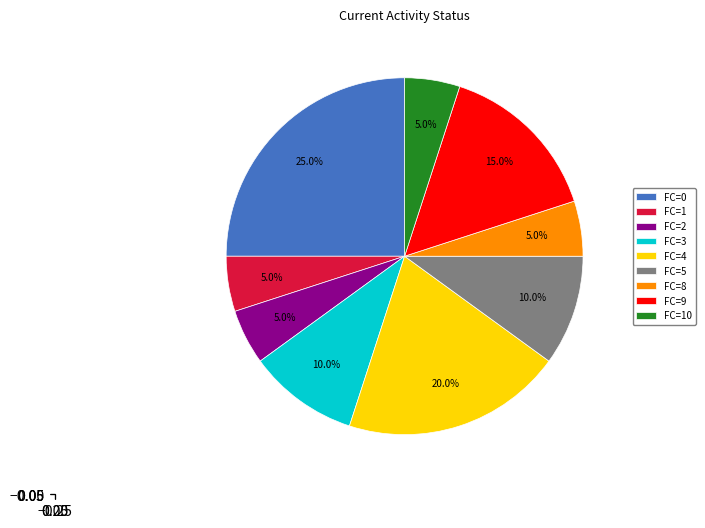

What is the largest slice in the pie chart?

FC=0